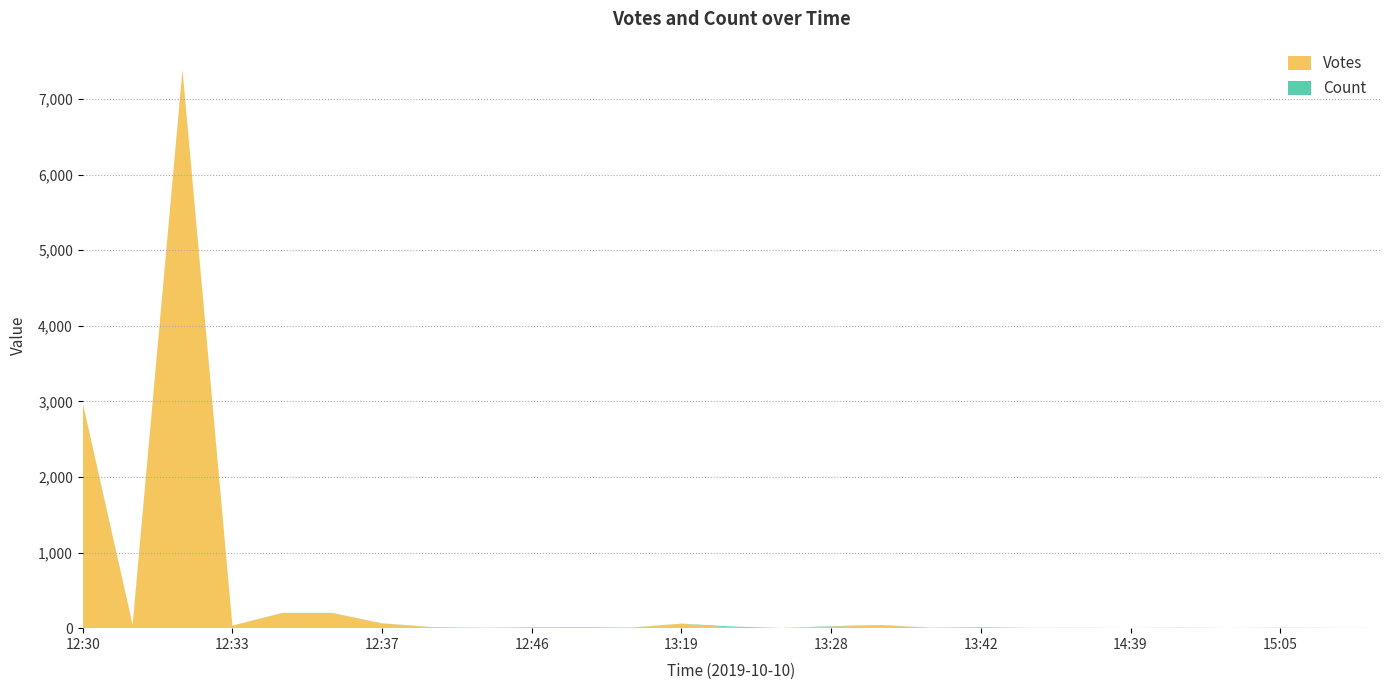

Reading right to left, transcribe all the data shown in this chart.

Votes: 1	2	3	1	3	1	3	2	9	5	38	21	1	9	58	8	14	12	4	14	62	200	200	33	7384	46	2975
Count: 1	1	2	1	2	1	1	1	5	1	4	5	1	13	2	1	1	1	1	1	2	2	2	1	4	1	7